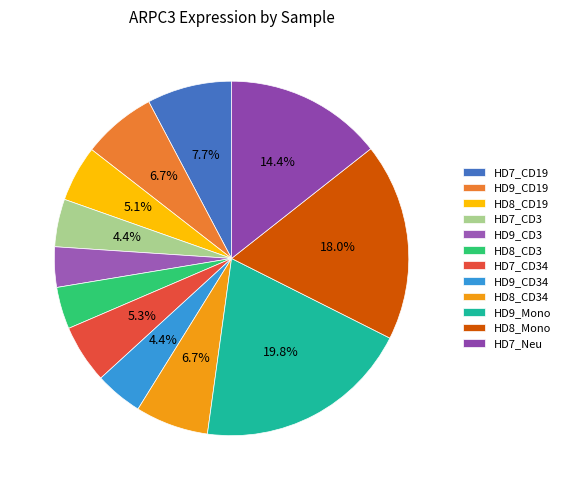

True or false: HD9_CD19 accounts for 21% of the total.

False